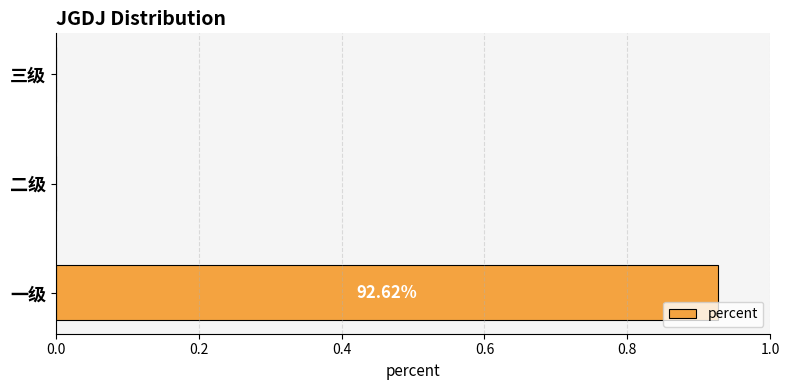

What is the change in value from 一级 to 二级?

-0.9